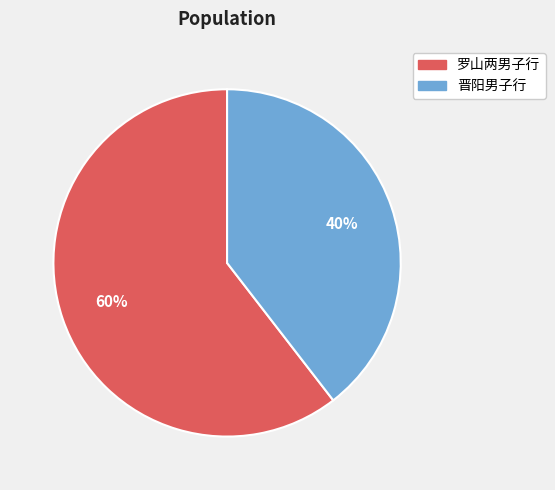

Is 晋阳男子行 the majority of the pie?

No